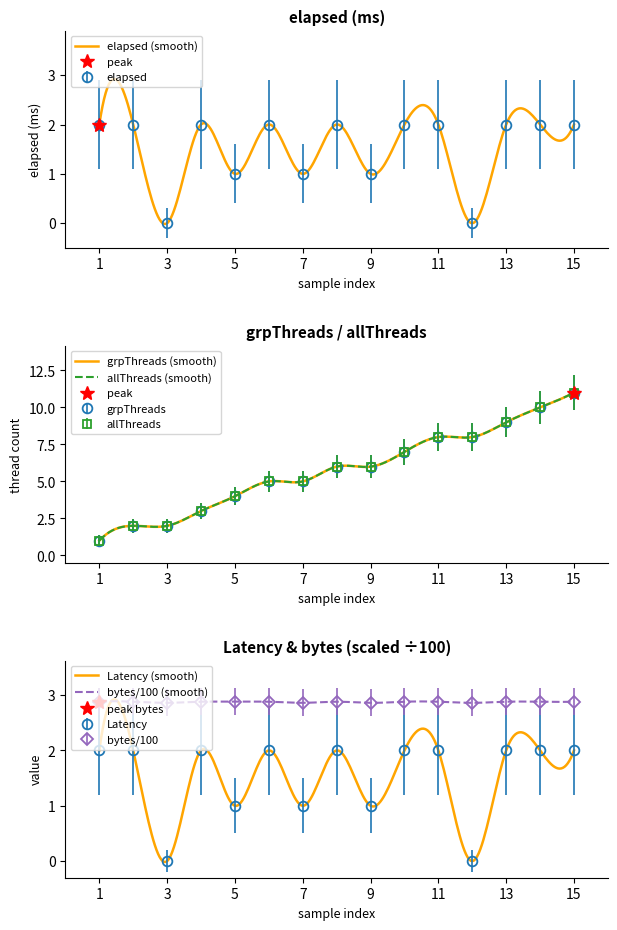

How many bytes values are between 2 and 3?

15